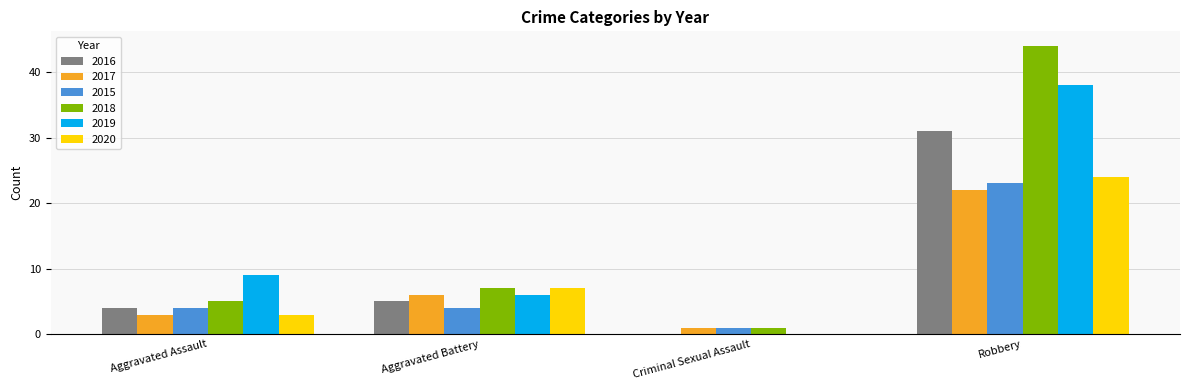

What are all the series names shown in the legend?

2016, 2017, 2015, 2018, 2019, 2020